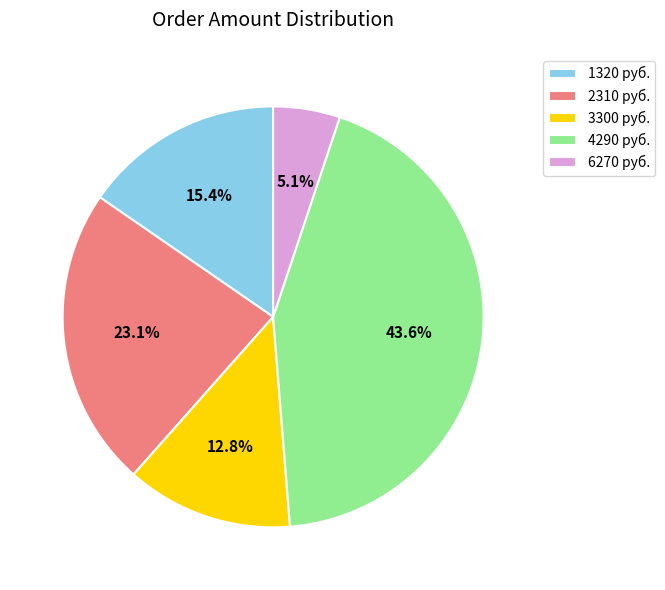

Combined, do 6270 руб. and 3300 руб. account for over 50%?

No